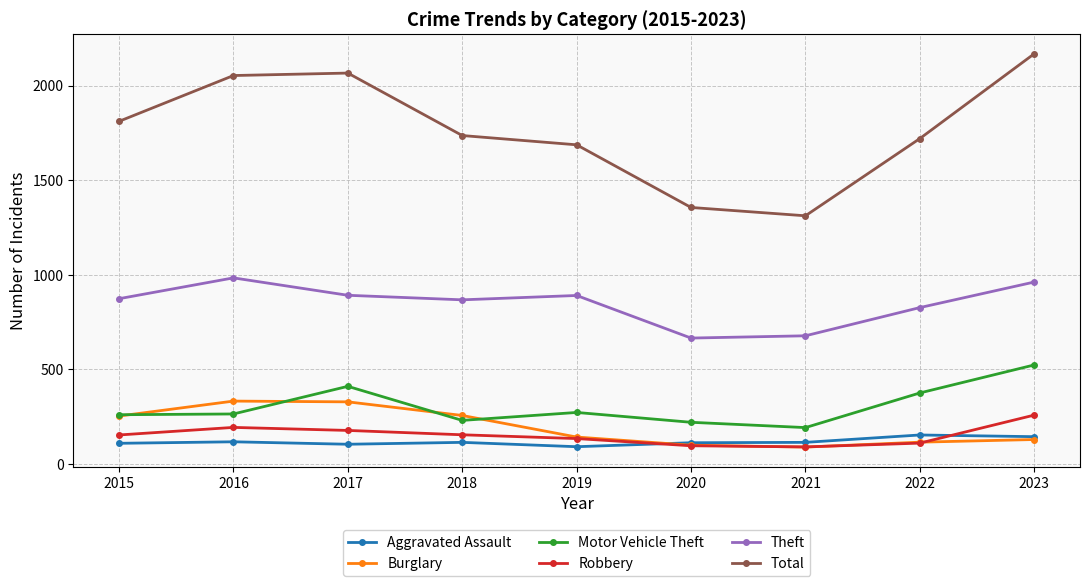

Where is the first local minimum for Theft?

2018